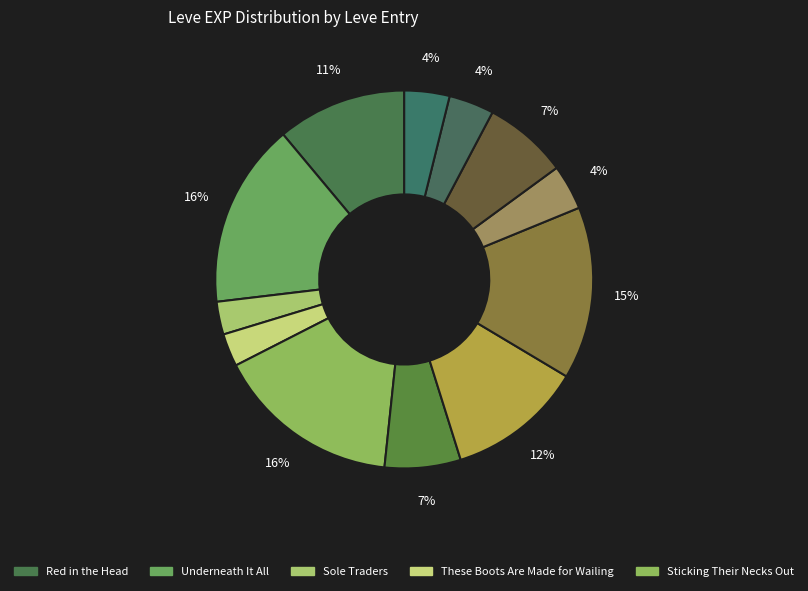

How many slices are in this pie chart?

12